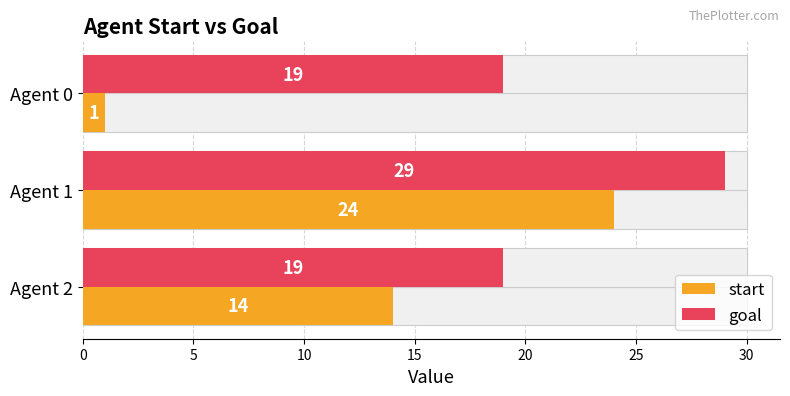

List the series in order of their peak value, highest first.

goal, start